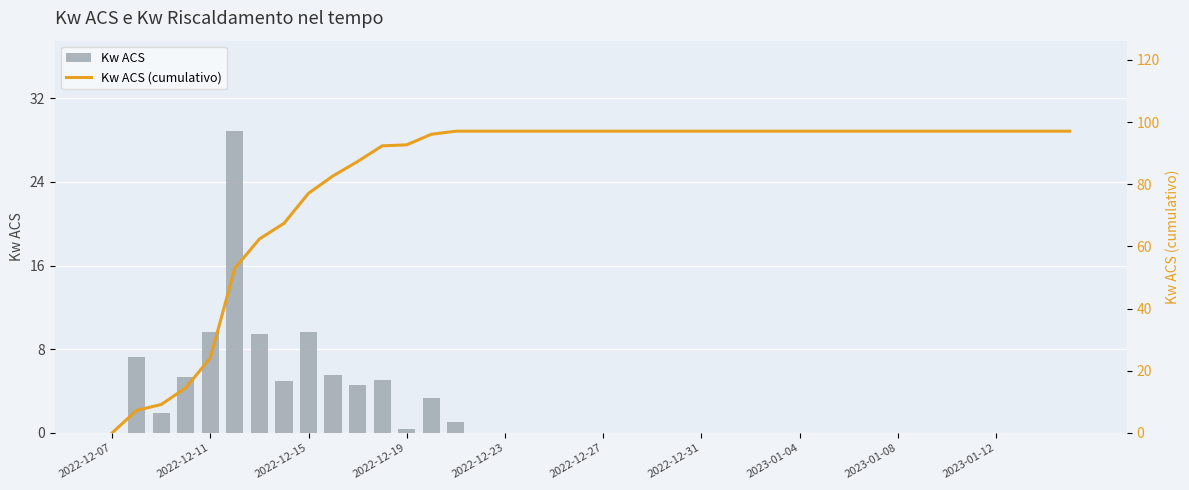

What is the sum of all Kw ACS (cumulativo) values?

3290.2